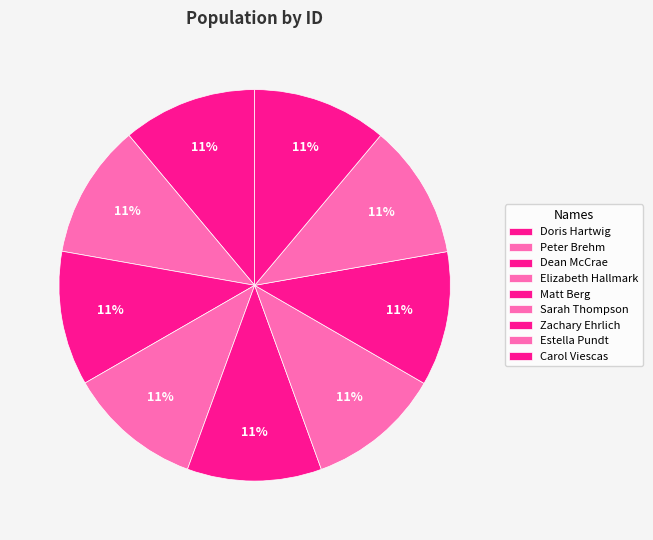

To the nearest percent, what percentage of the pie is Doris Hartwig?

11%